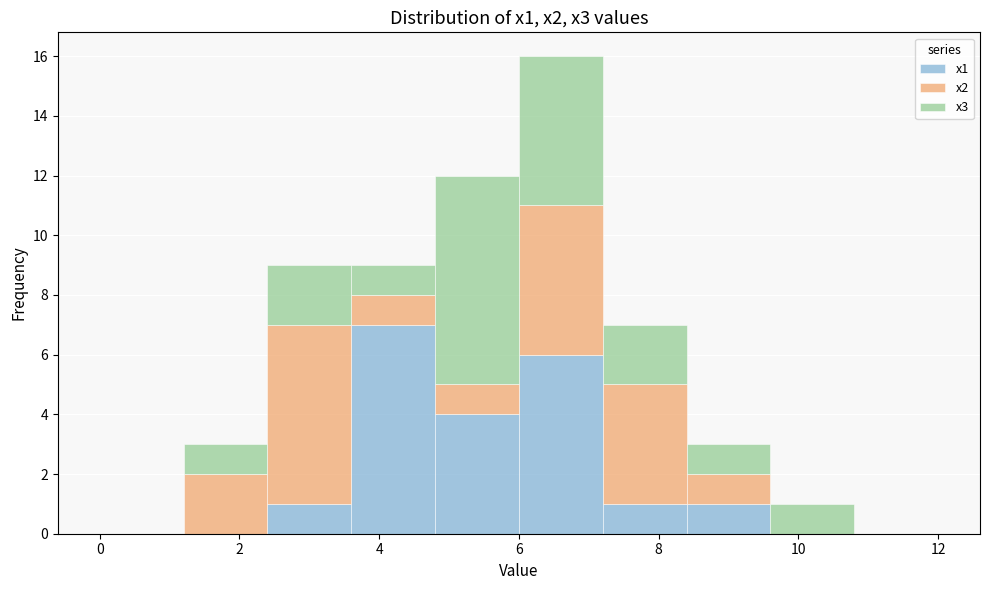

Reading left to right, list every stacked bar in this chart as the range it spans on the x-axis followed by its total height. The values are not printed on the chart, so give them approximately, as read against the axis.

0.0 to 1.2: 0
1.2 to 2.4: 3
2.4 to 3.6: 9
3.6 to 4.8: 9
4.8 to 6.0: 12
6.0 to 7.2: 16
7.2 to 8.4: 7
8.4 to 9.6: 3
9.6 to 10.8: 1
10.8 to 12.0: 0